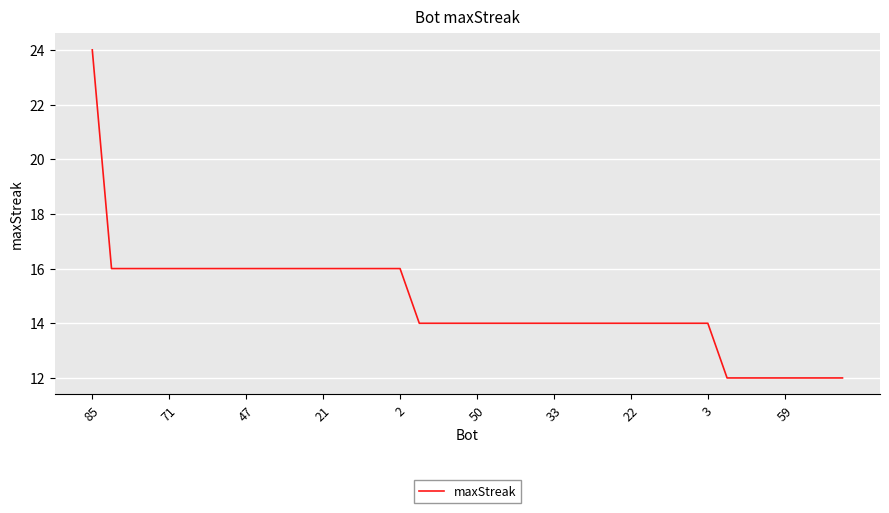

What is the smallest value displayed?

12